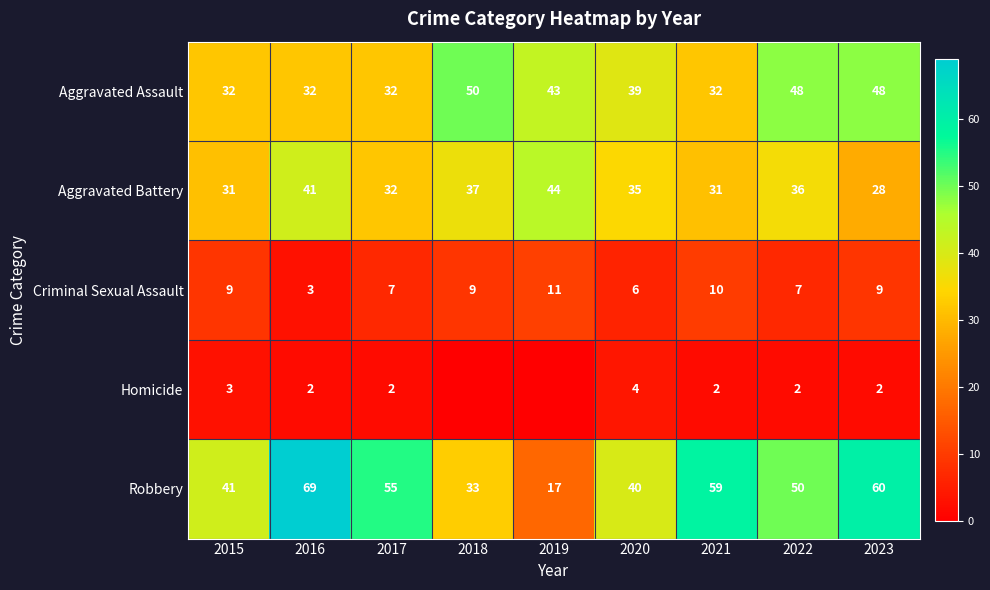

The Aggravated Assault series shows 32 at 2021. True or false?

True